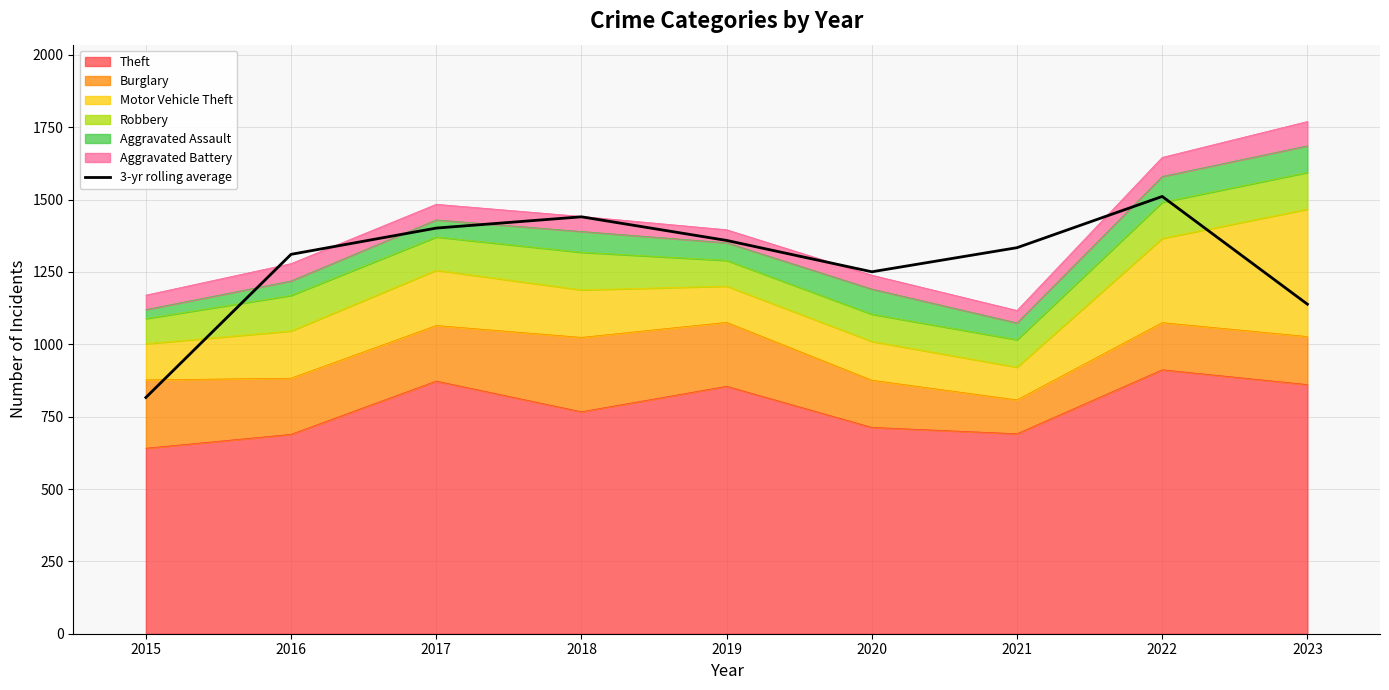

What is the difference between the maximum and minimum values?

694.7